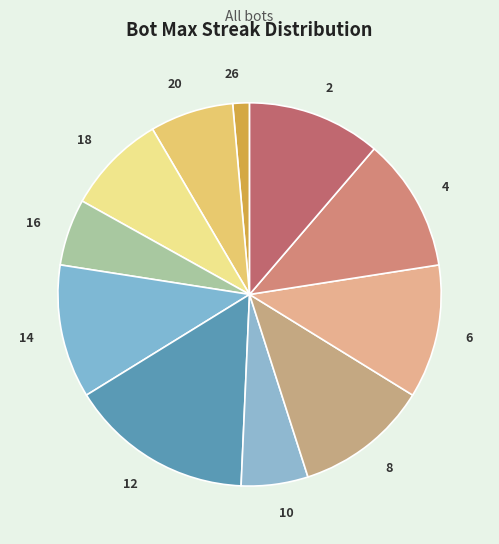

Count the number of slices in the pie.

11